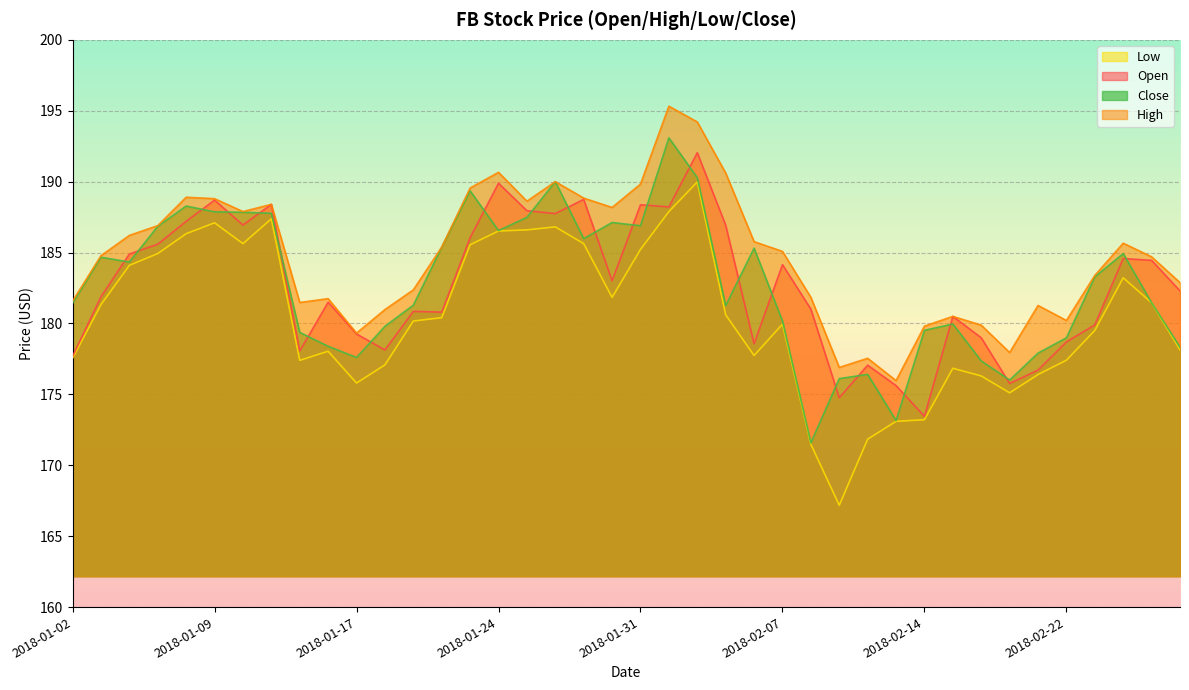

Which series has the largest total across all categories?

High